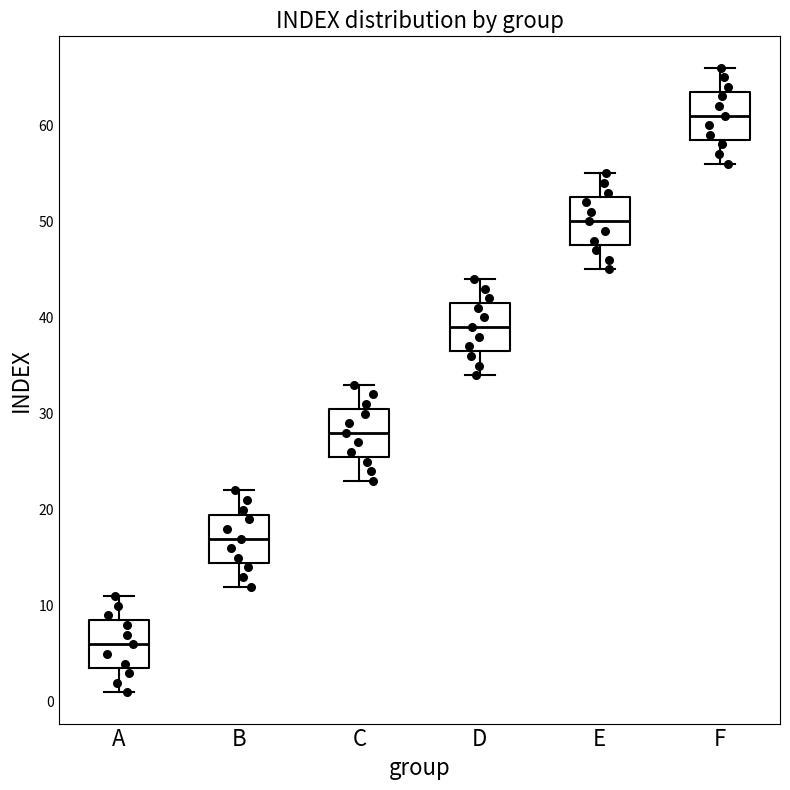

Where is the upper edge of the box for C on the y-axis? The values are not printed on the chart, so give them approximately, as read against the axis.

31